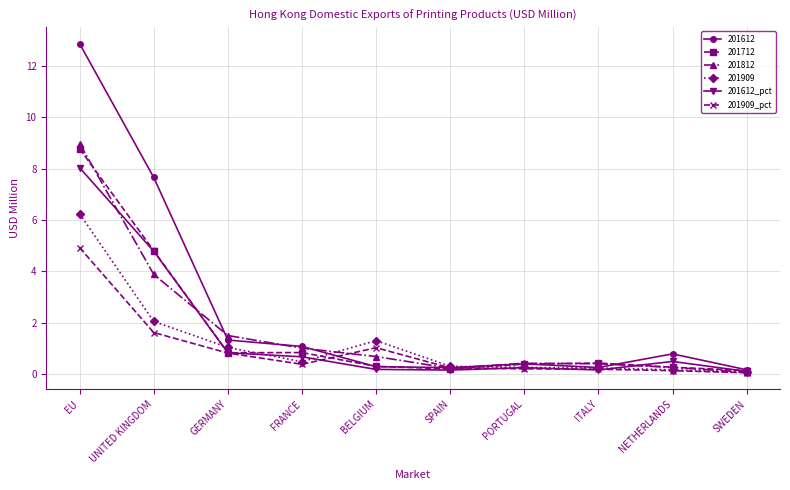

What are all the series names shown in the legend?

201612, 201712, 201812, 201909, 201612_pct, 201909_pct